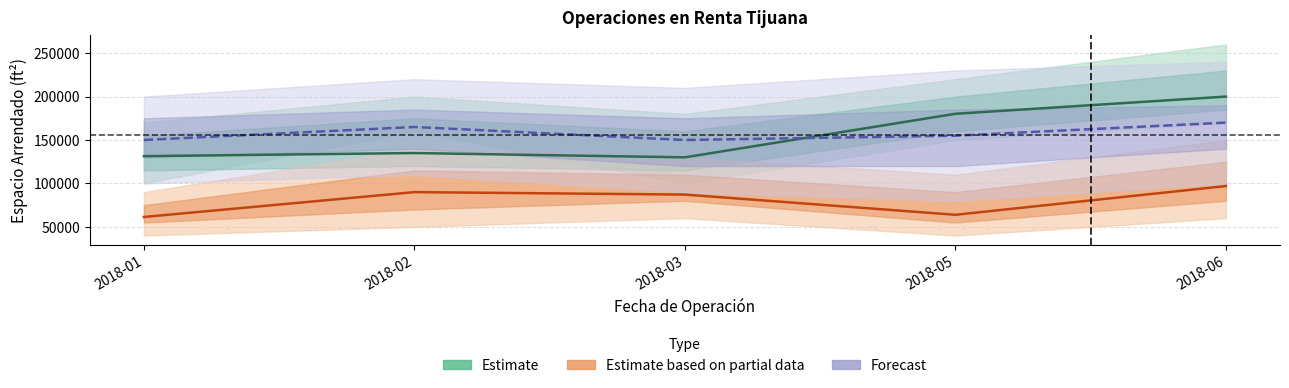

How many interior local valleys does the Espacio Arrendado ft2 (Estimate) series have?

1